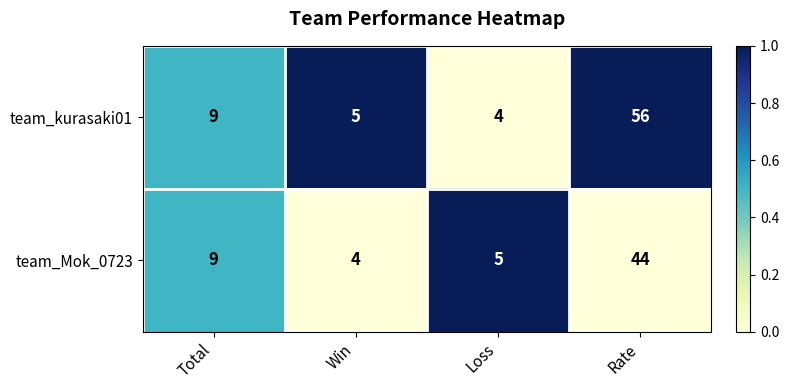

Rank the categories by team_Mok_0723 value from highest to lowest.

Rate, Total, Loss, Win